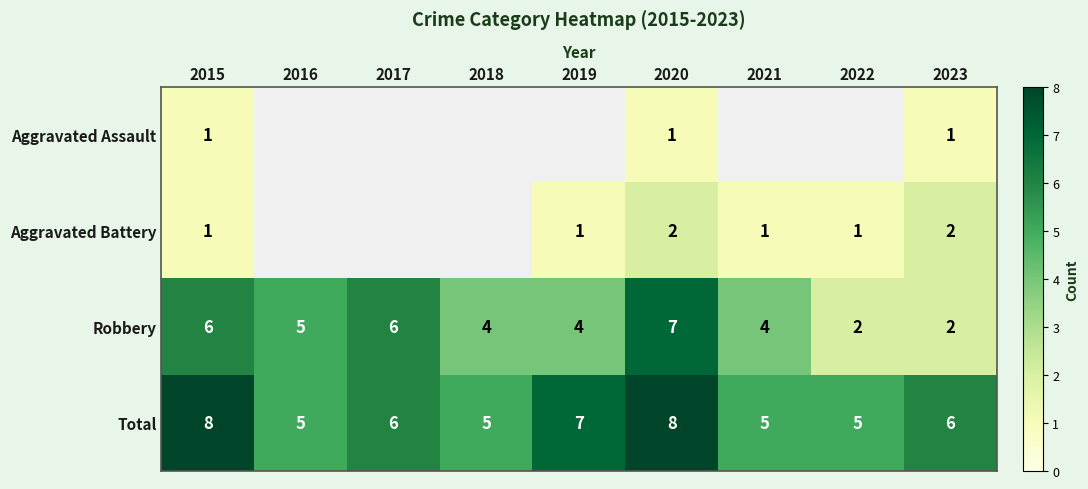

What is the maximum value shown in the chart?

8.0